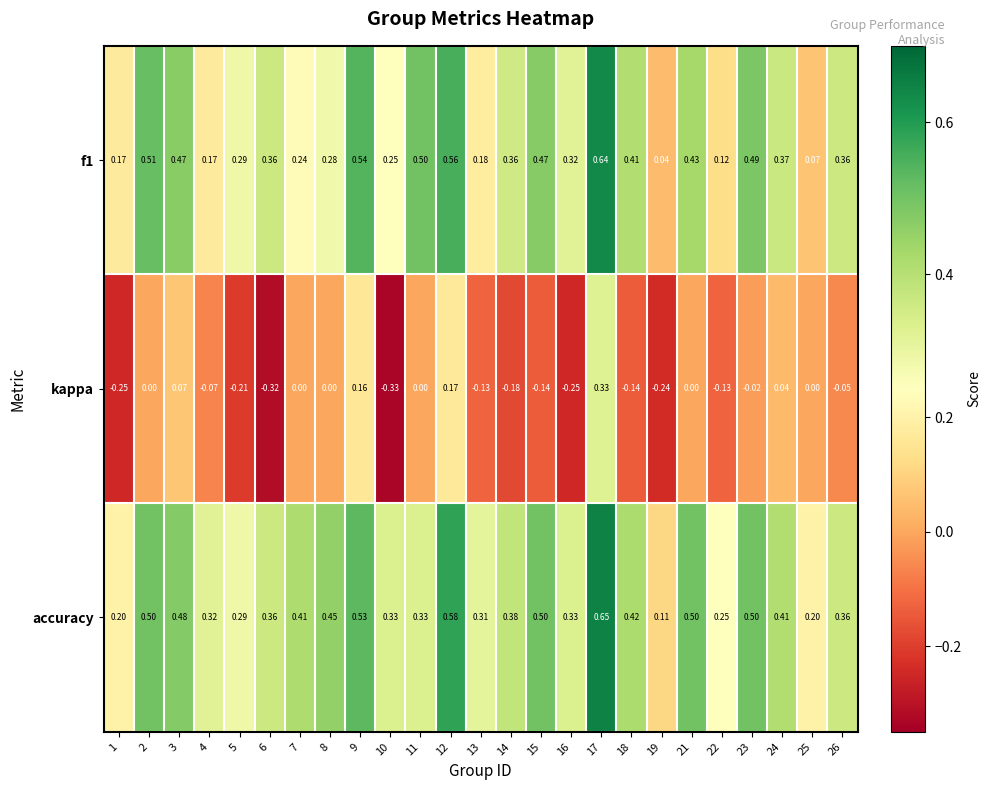

Is the value of kappa at 4 greater than the value of accuracy at 22?

No